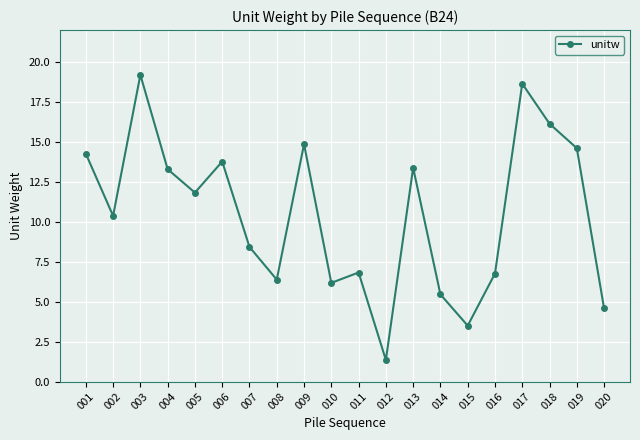

Does the chart display data point markers on the line(s)?

Yes